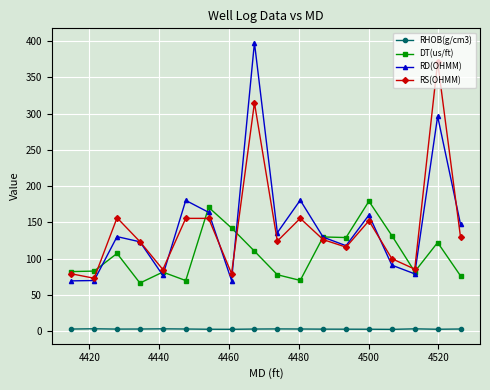

What is the difference between the second highest and minimum values in the RD(OHMM) series?

227.3